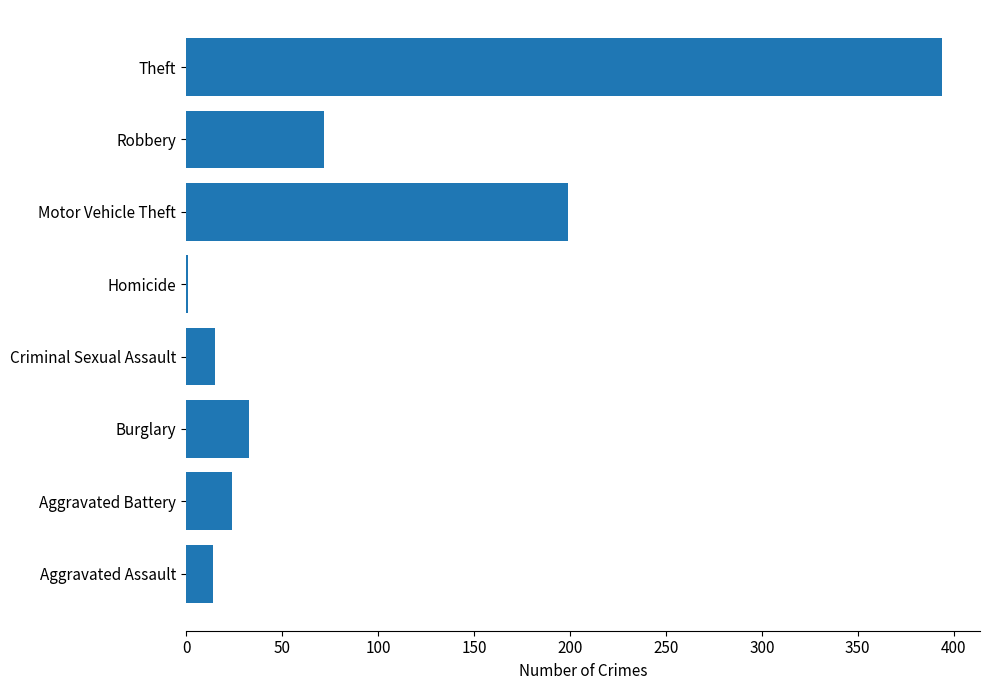

Which has a higher value, Burglary or Aggravated Battery?

Burglary